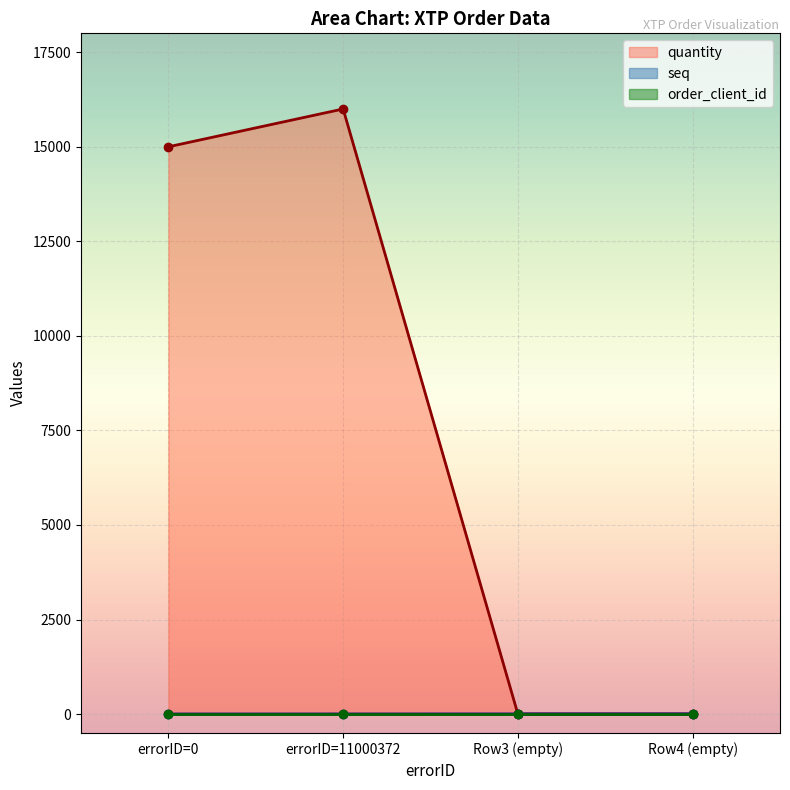

How many seq values are between 2 and 4?

3